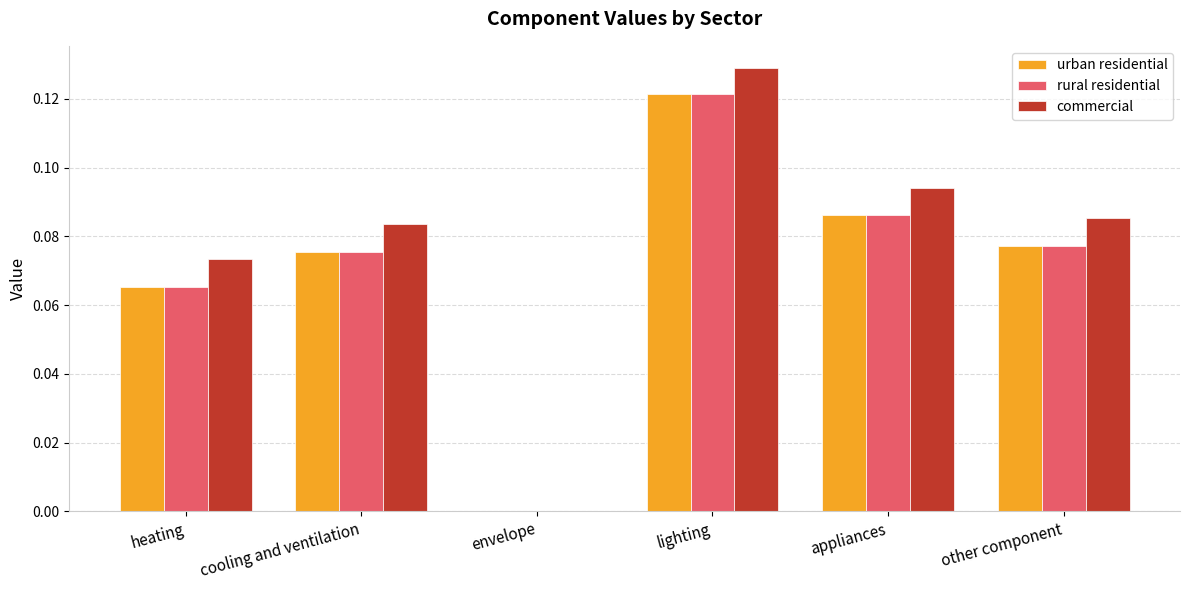

At which label does rural residential reach its peak?

lighting